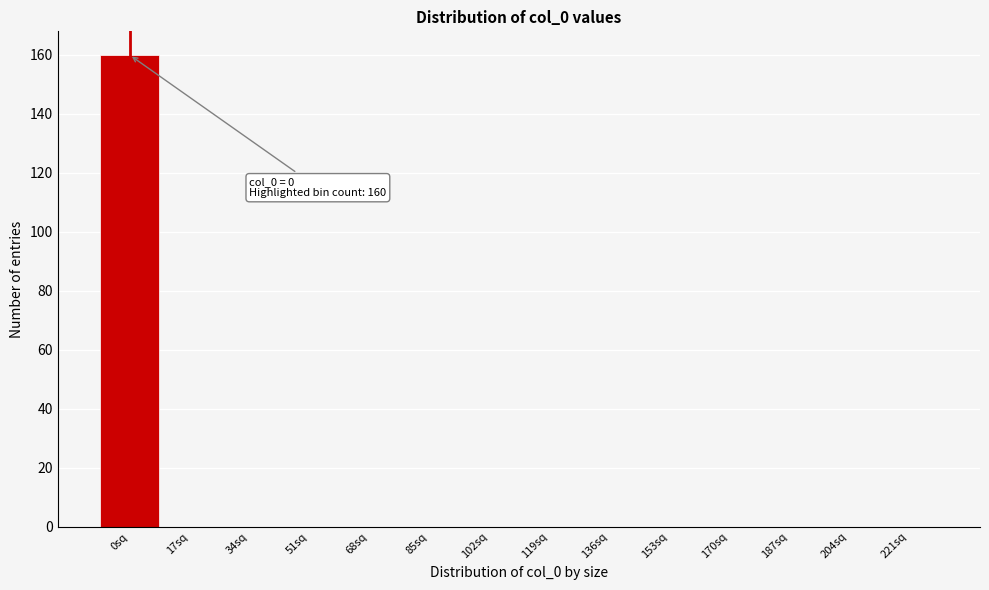

Reading left to right, extract all data points from this chart.

0sq=160	17sq=0	34sq=0	51sq=0	68sq=0	85sq=0	102sq=0	119sq=0	136sq=0	153sq=0	170sq=0	187sq=0	204sq=0	221sq=0